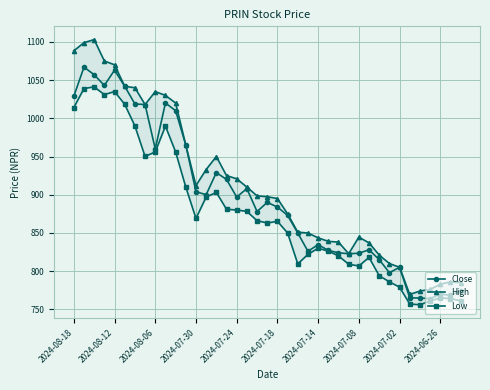

Reading left to right, transcribe all the data shown in this chart.

Close: 1028.8	1067.0	1057.0	1043.0	1063.0	1041.9	1018.8	1018.0	960.0	1020.0	1010.0	965.0	904.0	900.0	929.0	920.0	897.0	908.0	878.0	890.0	883.9	873.0	849.9	826.0	834.7	827.1	824.0	822.8	823.4	828.0	815.0	798.0	805.0	765.0	764.9	764.0	770.0	768.4	773.9
High: 1088.3	1099.0	1103.0	1075.0	1070.0	1041.9	1040.0	1018.0	1034.9	1030.0	1020.0	965.0	912.0	933.0	950.0	925.0	920.9	910.0	898.5	897.4	895.0	875.0	851.0	849.9	843.6	839.0	838.0	822.8	844.5	837.0	821.0	810.0	805.0	769.5	774.0	776.0	783.0	786.0	785.0
Low: 1014.0	1039.0	1041.1	1031.0	1035.0	1018.3	990.0	950.1	956.0	989.8	956.0	910.0	869.0	897.0	903.0	881.0	880.0	878.2	866.0	863.0	865.2	850.0	809.5	822.0	830.0	826.2	820.0	809.0	806.8	818.0	794.0	786.0	779.0	757.0	756.0	761.0	765.0	764.1	761.0